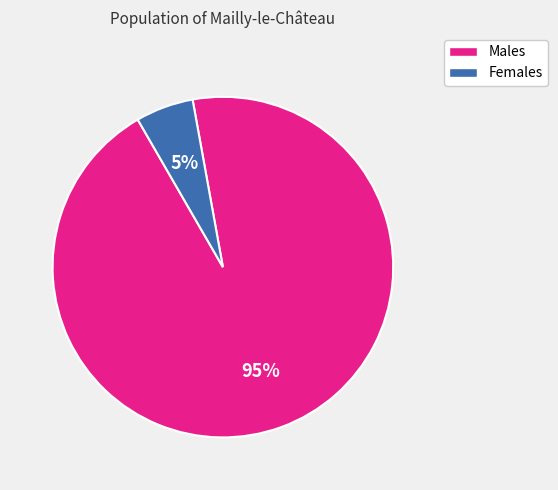

To the nearest percent, what is the average slice percentage?

50%